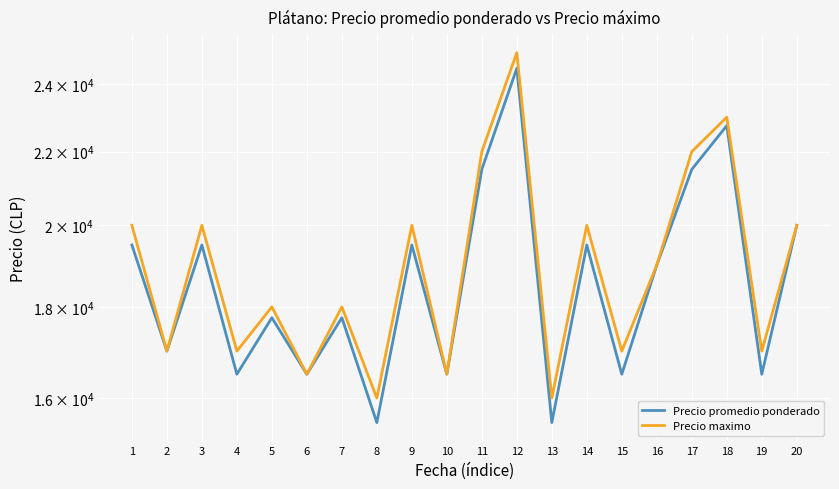

Which series has the largest total across all categories?

Precio maximo